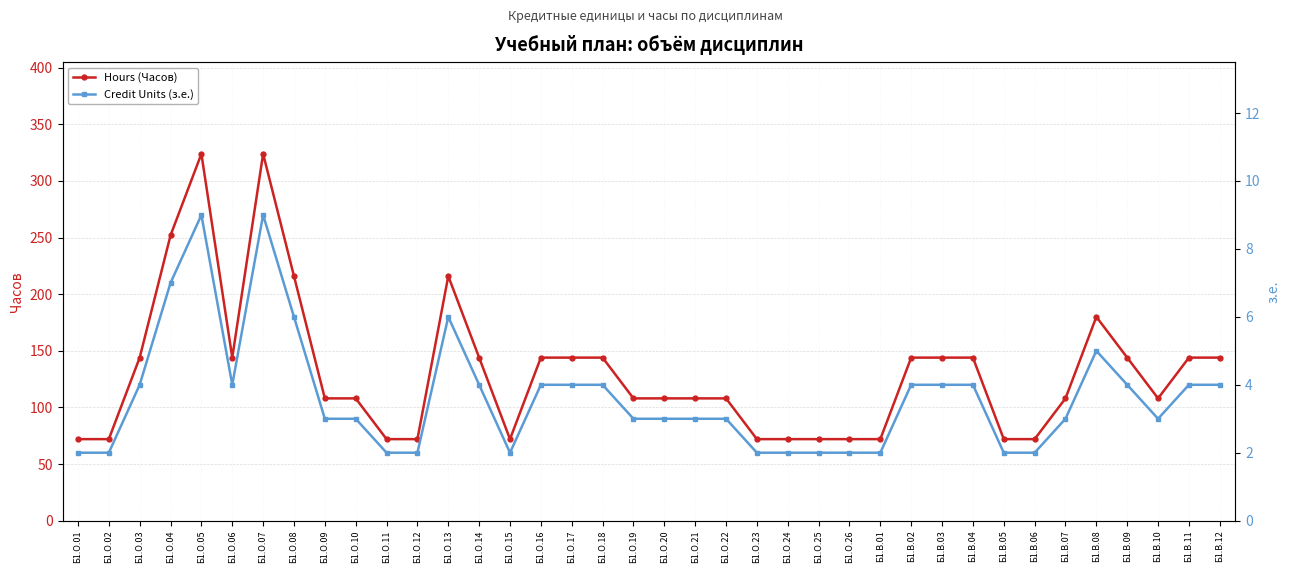

True or false: Credit Units (з.е.) has a value of 2 at Б1.О.16.

False